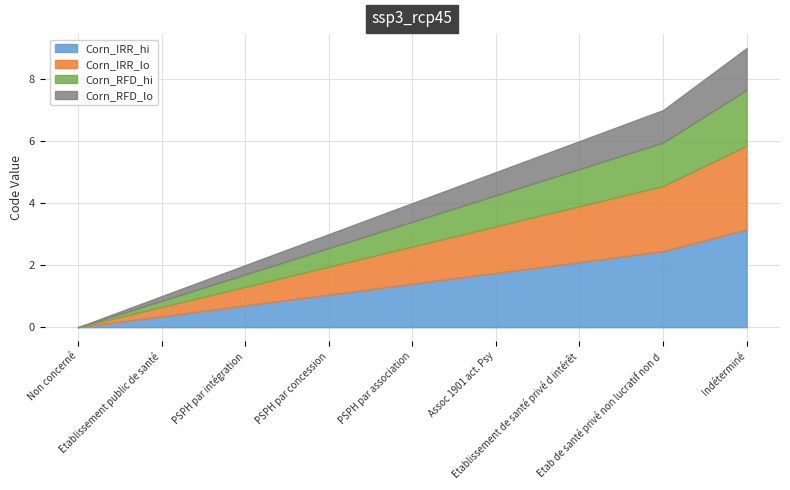

Reading left to right, transcribe all the data shown in this chart.

Non concerné=0	Etablissement public de santé=1	PSPH par intégration=2	PSPH par concession=3	PSPH par association=4	Assoc 1901 act. Psy=5	Etablissement de santé privé d intérêt=6	Etab de santé privé non lucratif non d=7	Indéterminé=9